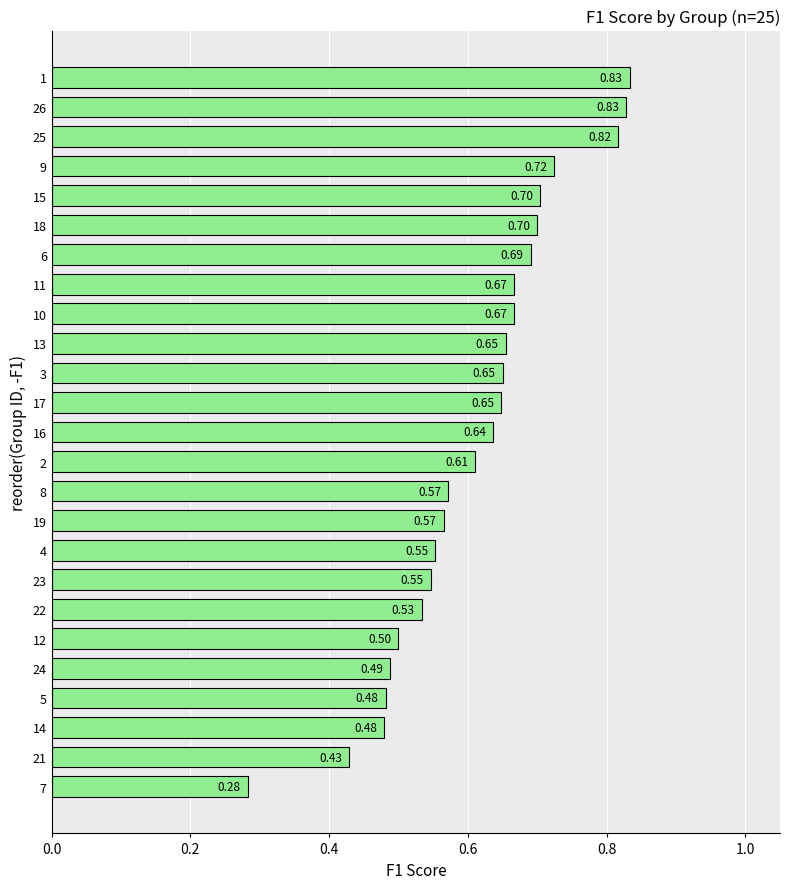

What is the sum of the values at 9 and 23?

1.3